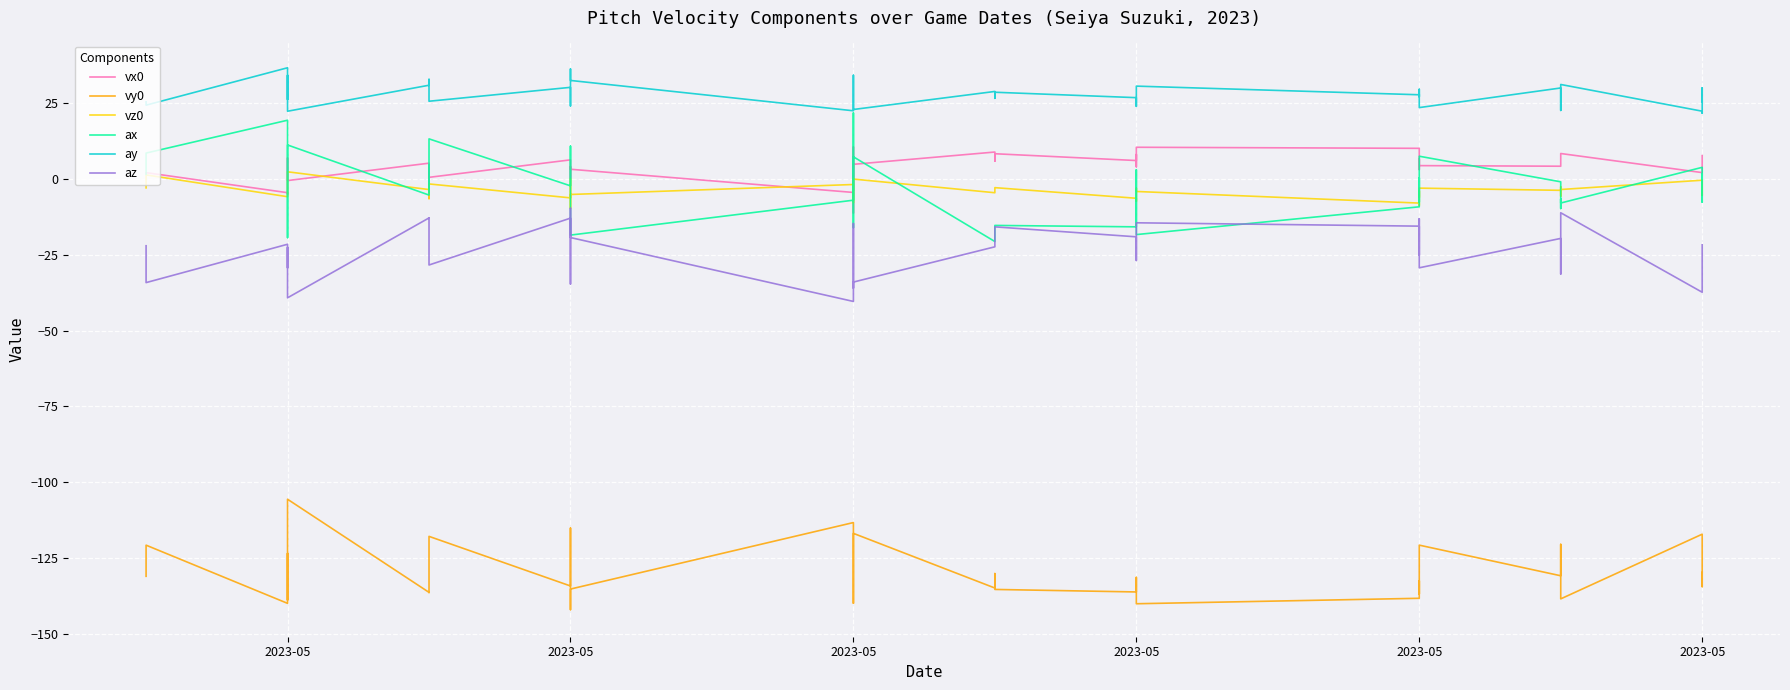

What are all the series names shown in the legend?

vx0, vy0, vz0, ax, ay, az